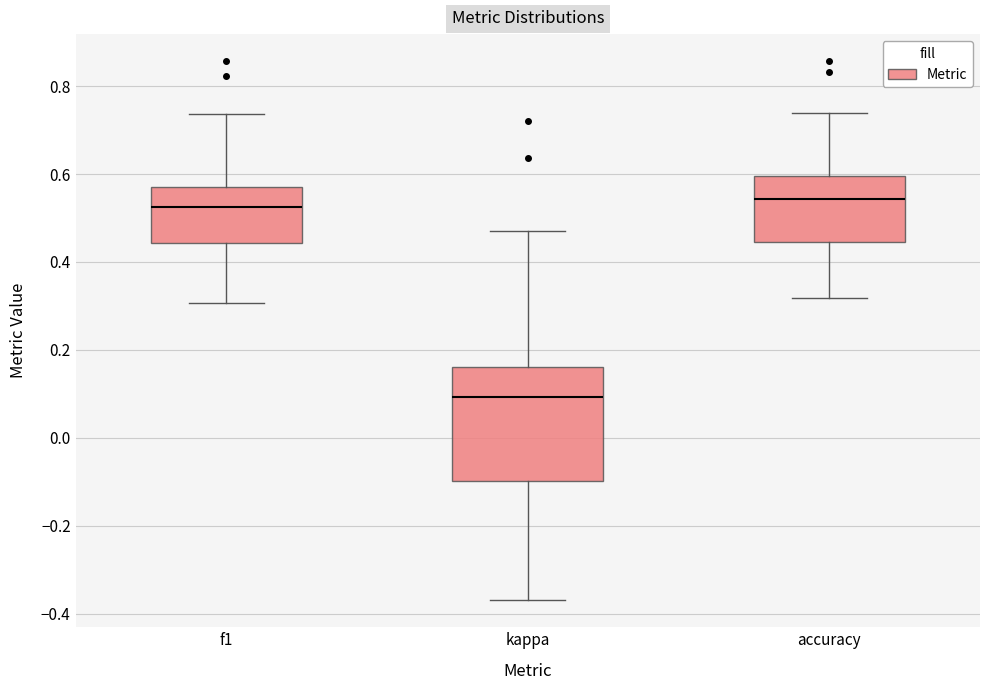

Reading left to right, transcribe this box plot: for each box, give where its median line is, the range the box spans, and where its two whiskers end, as read against the y-axis. The values are not printed on the chart, so give them approximately, as read against the axis.

f1: median 0.52, box 0.44 to 0.58, whiskers 0.30 to 0.74
kappa: median 0.10, box -0.10 to 0.16, whiskers -0.36 to 0.48
accuracy: median 0.54, box 0.44 to 0.60, whiskers 0.32 to 0.74